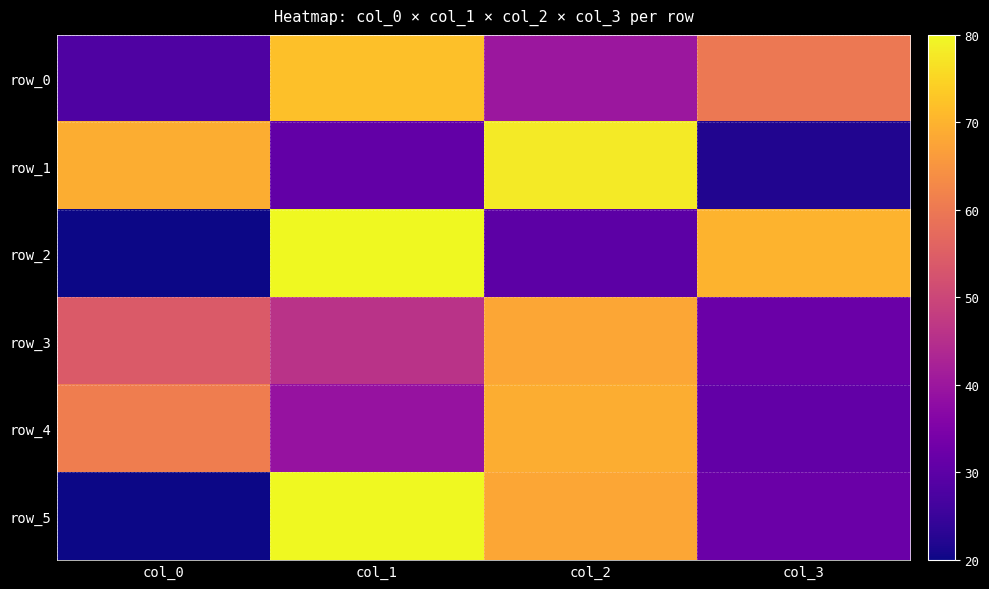

Reading left to right, transcribe all the data shown in this chart.

row_0: col_0=28	col_1=72	col_2=40	col_3=60
row_1: col_0=69	col_1=31	col_2=78	col_3=22
row_2: col_0=20	col_1=80	col_2=30	col_3=70
row_3: col_0=54	col_1=46	col_2=68	col_3=32
row_4: col_0=61	col_1=39	col_2=69	col_3=31
row_5: col_0=20	col_1=80	col_2=68	col_3=32